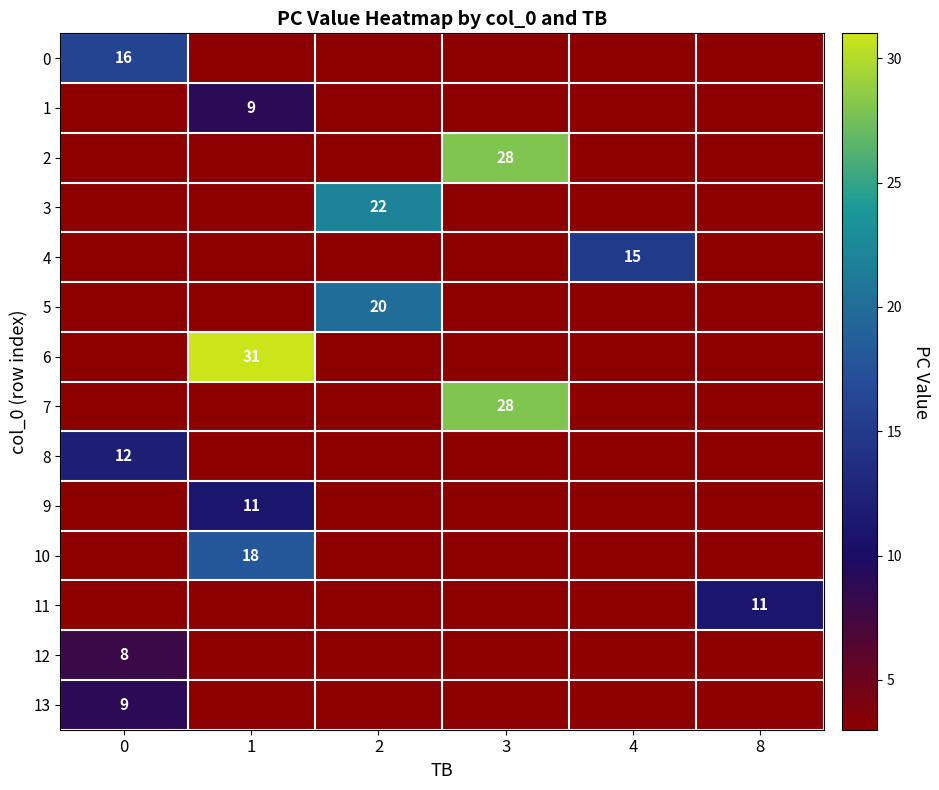

The value of 5 at 2 is 20. True or false?

True